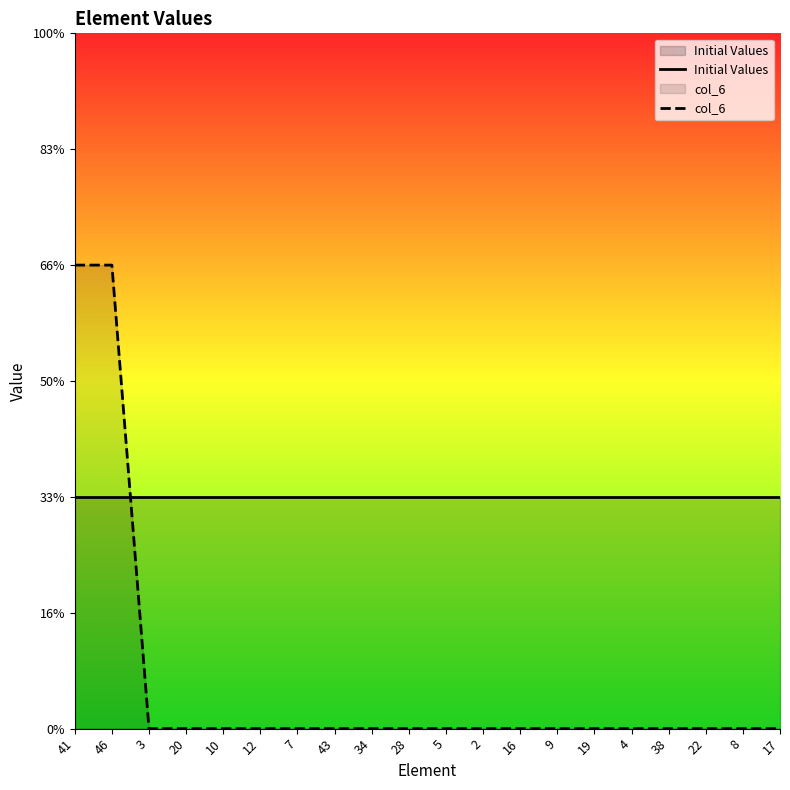

Which series changed the most between 41 and 22?

col_6